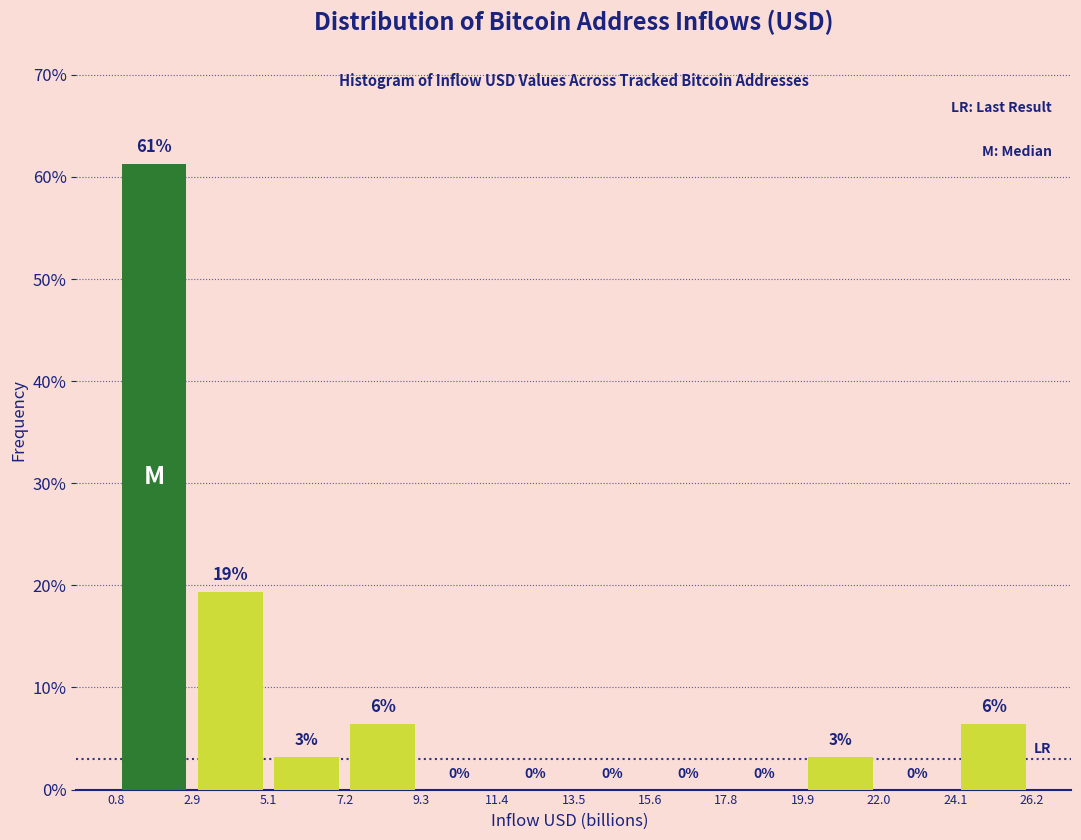

Over which range of the x-axis is the bar tallest?

0.8 to 2.9